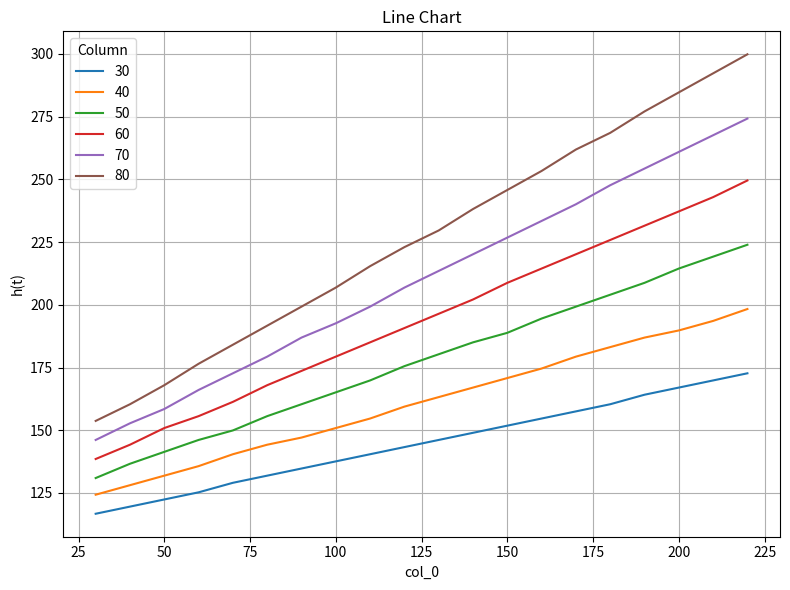

List the series in order of their overall mean, lowest first.

30, 40, 50, 60, 70, 80